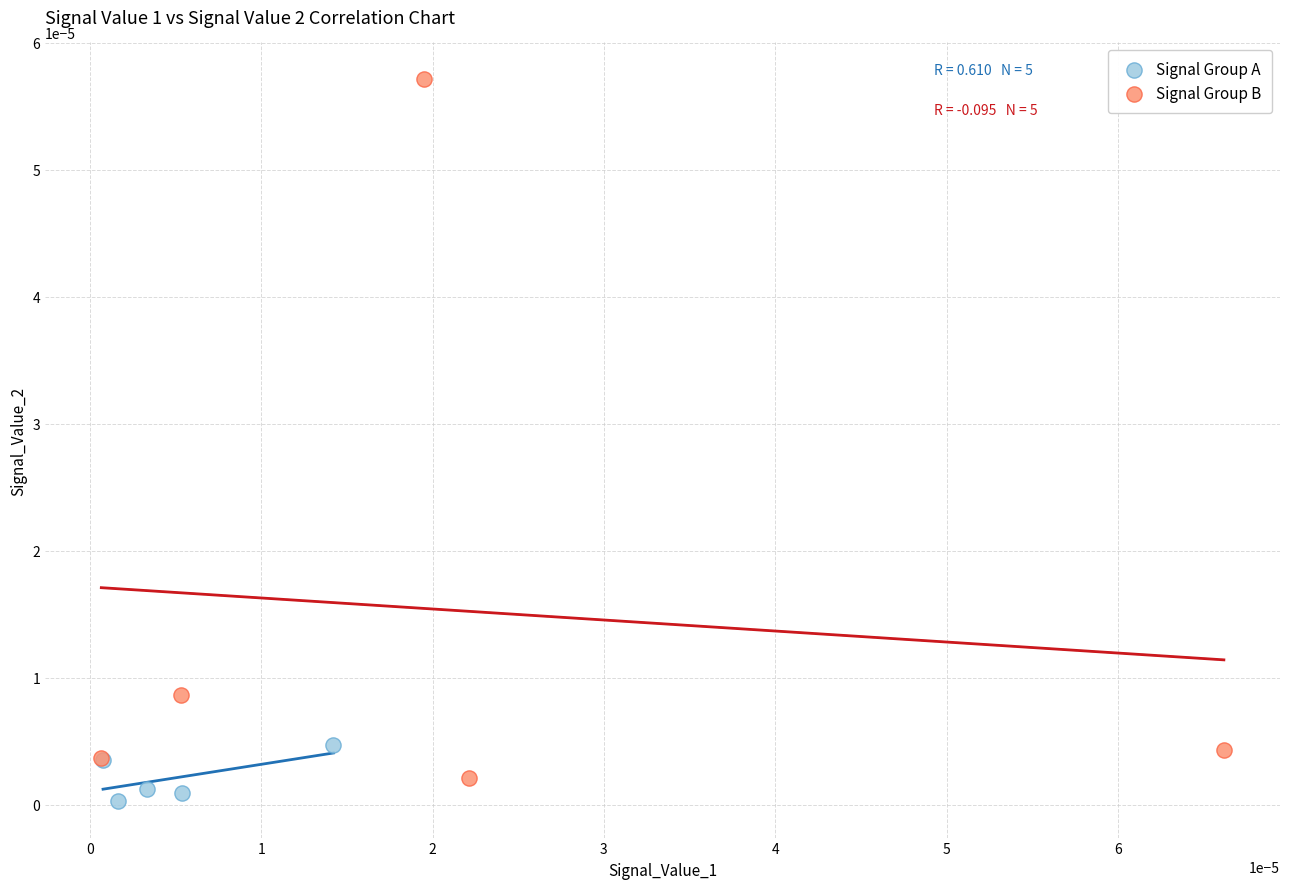

Which series has the widest spread of Y values?

Signal Group B